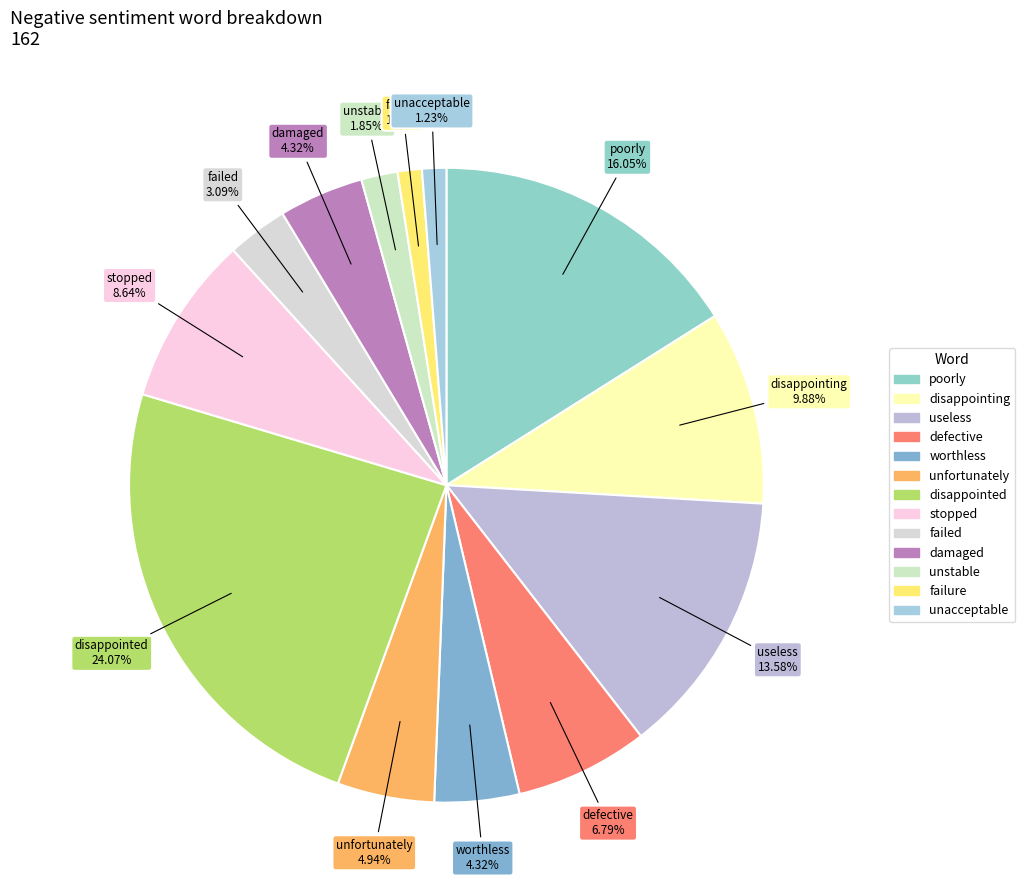

To the nearest percent, what is the average slice percentage?

8%